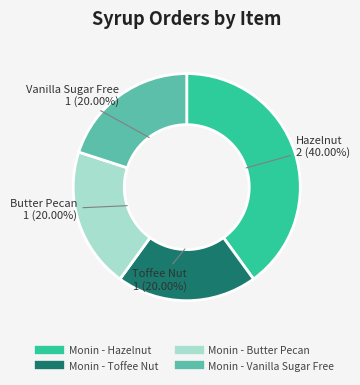

What is the largest slice in the pie chart?

Monin - Hazelnut